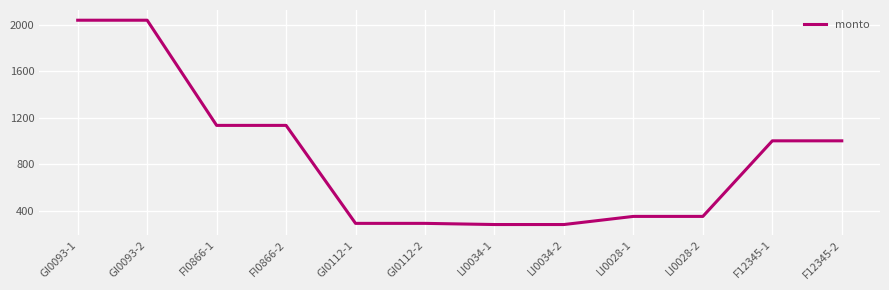

Reading left to right, list all the values displayed in this chart.

GI0093-1=2040	GI0093-2=2040	FI0866-1=1134	FI0866-2=1134	GI0112-1=290	GI0112-2=290	LI0034-1=280	LI0034-2=280	LI0028-1=350	LI0028-2=350	F12345-1=1001	F12345-2=1001